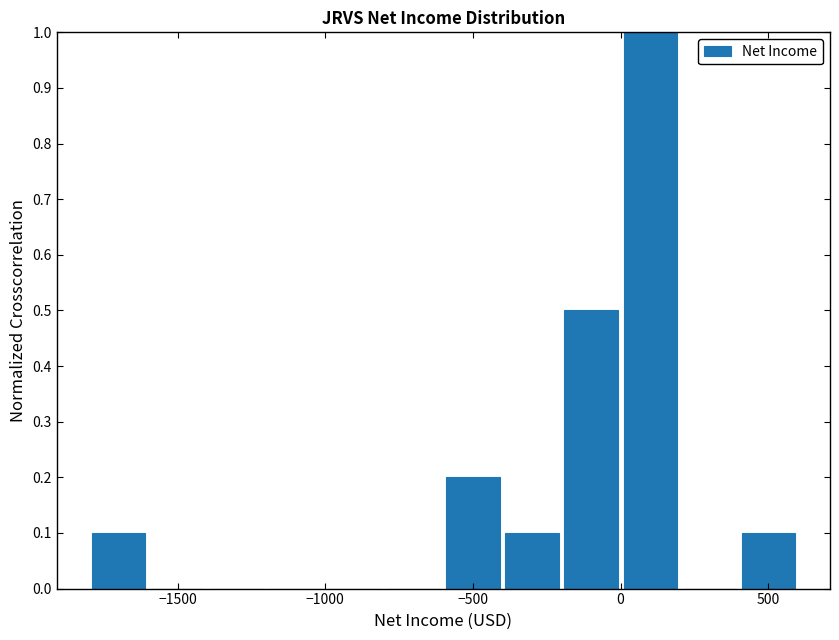

Over which range of the x-axis is the bar tallest?

0 to 200